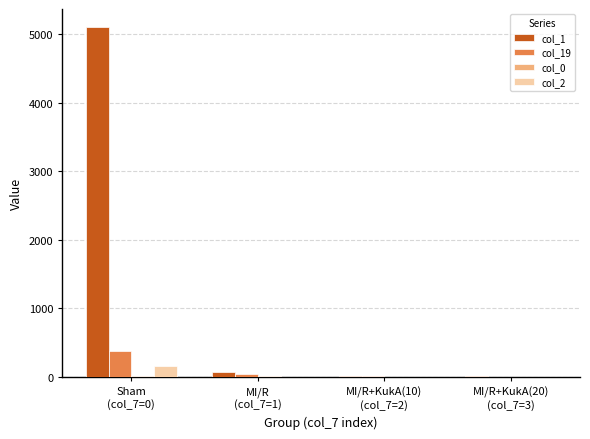

What is the greatest value displayed?

5107